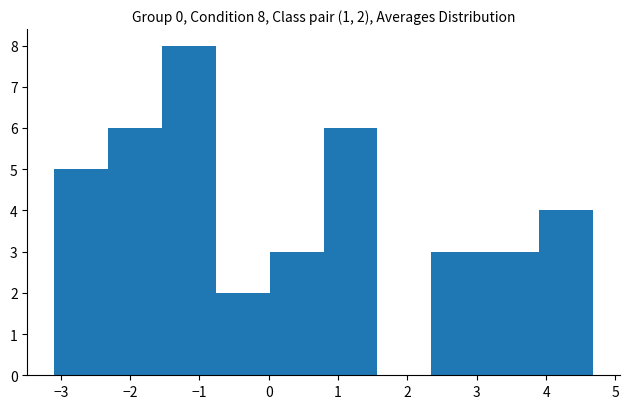

Over which range of the x-axis is the bar tallest?

-1.5 to -0.8